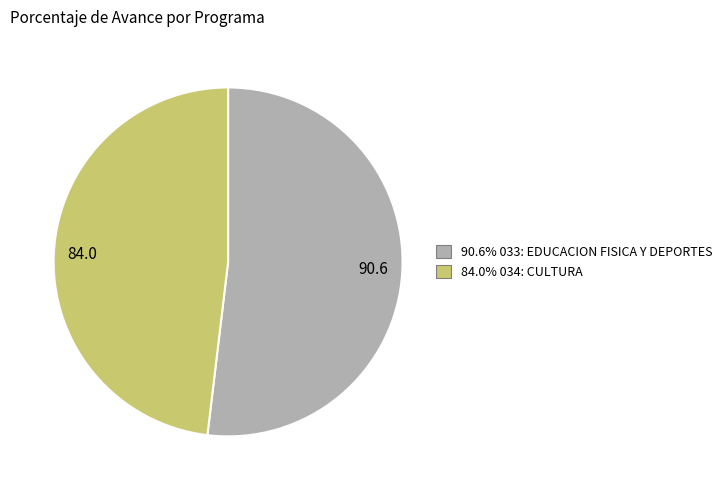

Does any single category account for the majority?

Yes